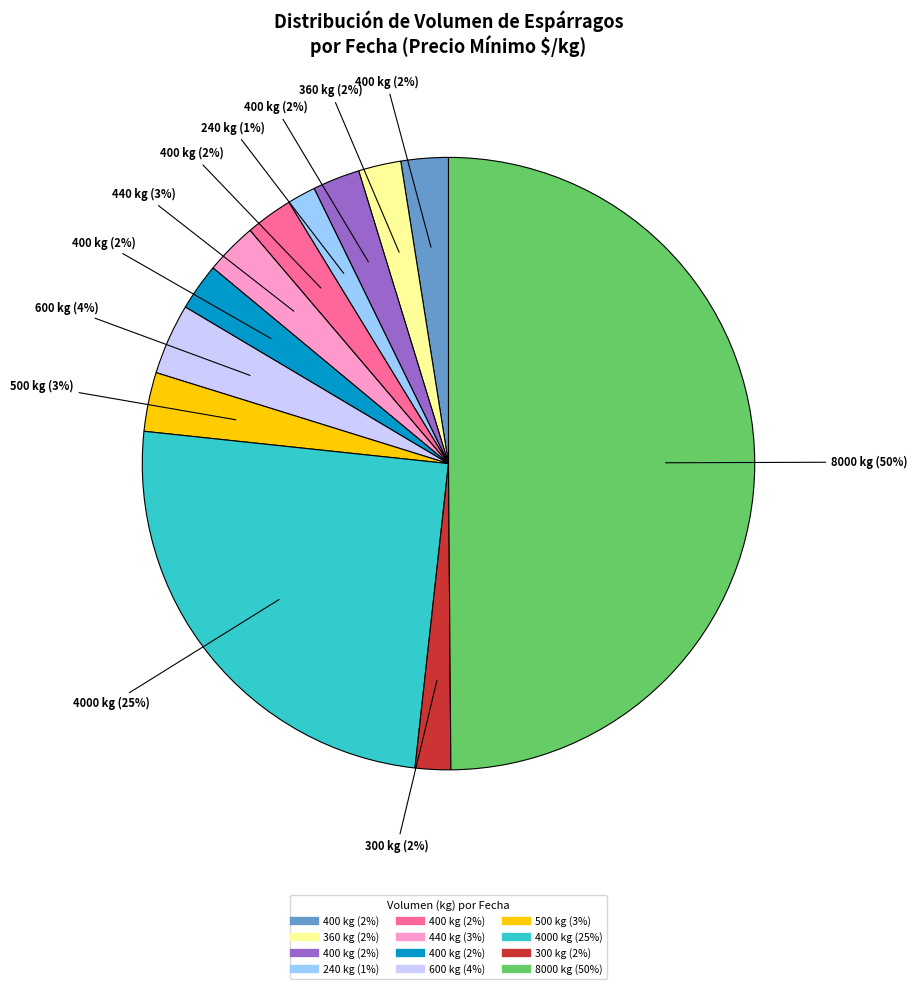

To the nearest percent, what is the average slice percentage?

8%